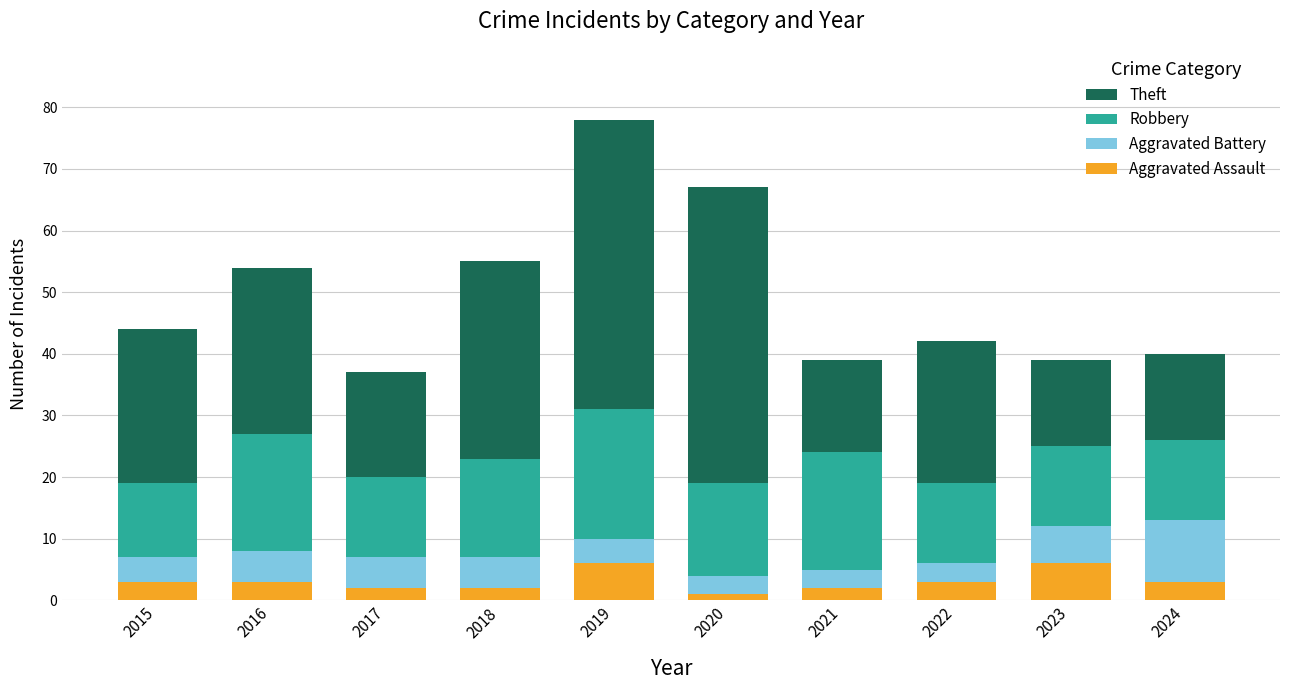

What is the approximate value of Aggravated Assault at 2022?

3